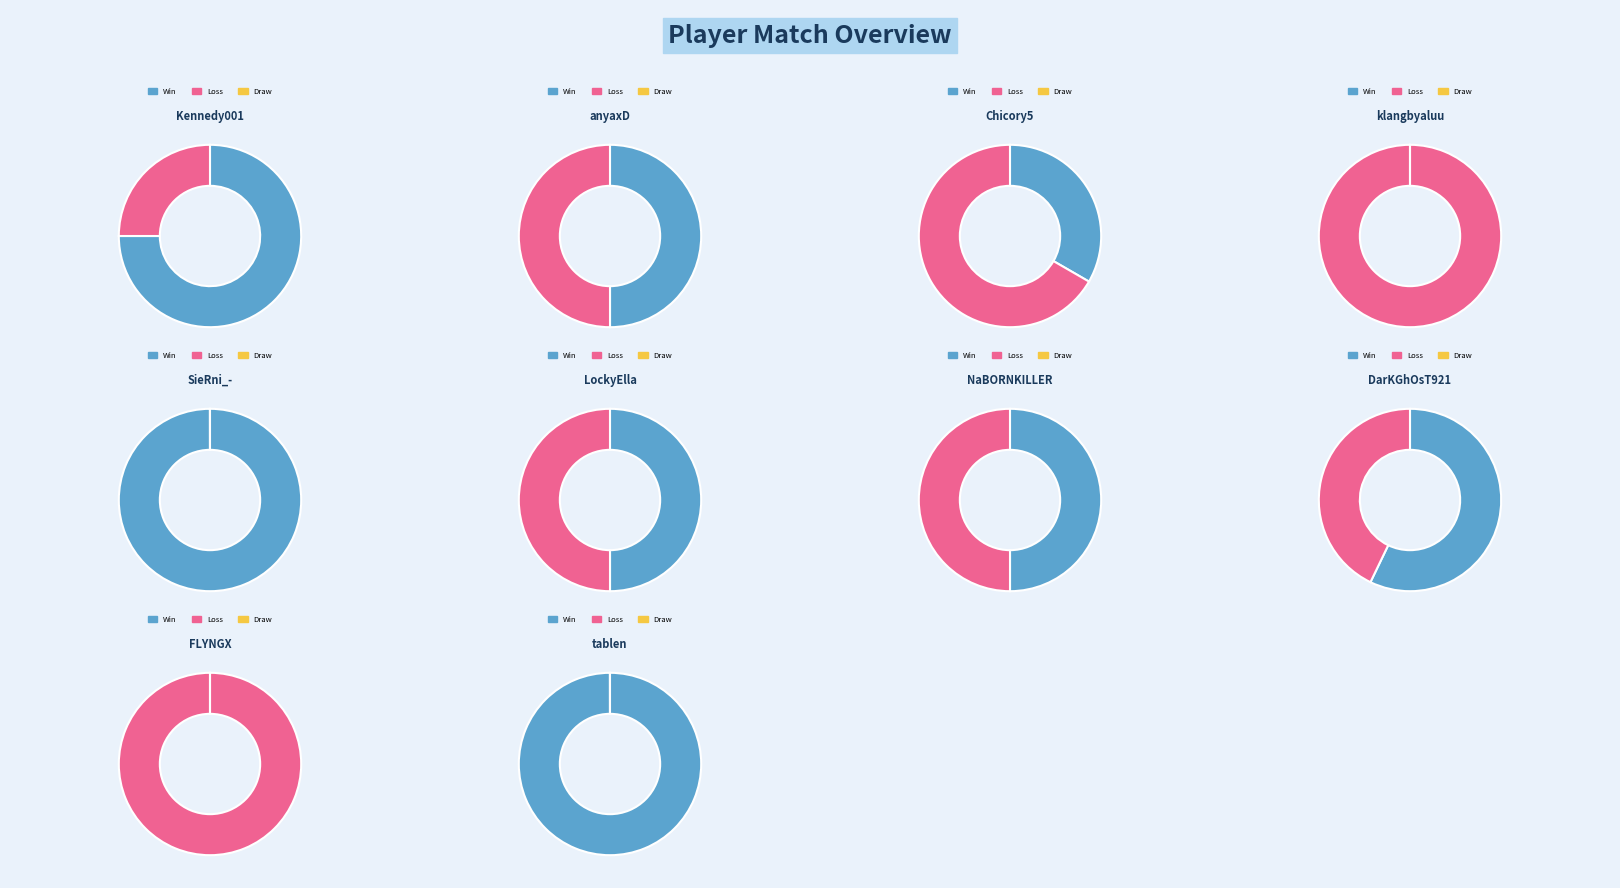

To the nearest percent, what percentage of the pie is LockyElla?

12%